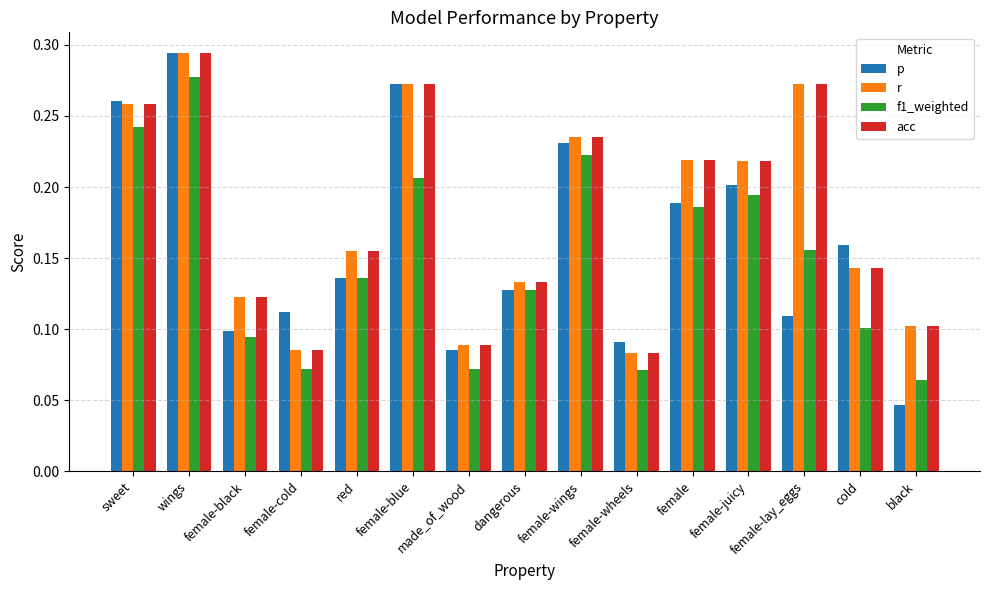

What position from the right is female-cold?

12